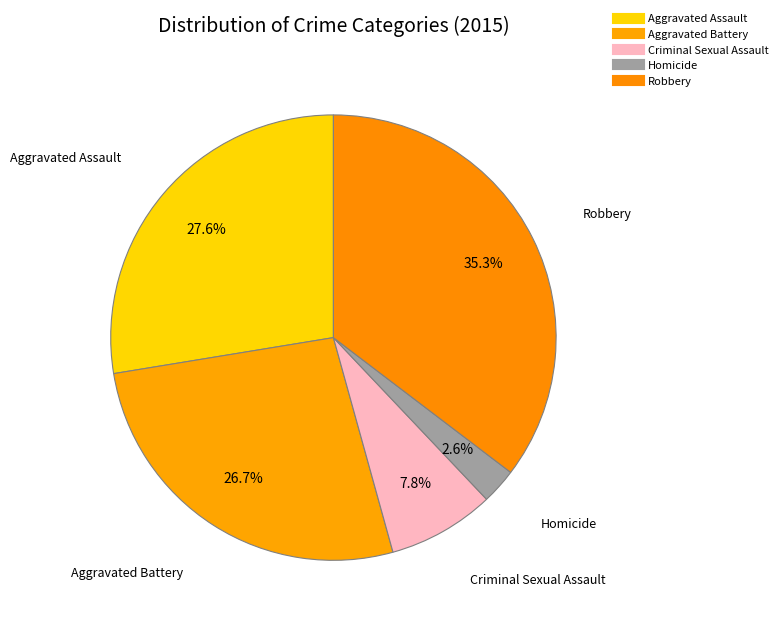

How many segments does this pie chart have?

5